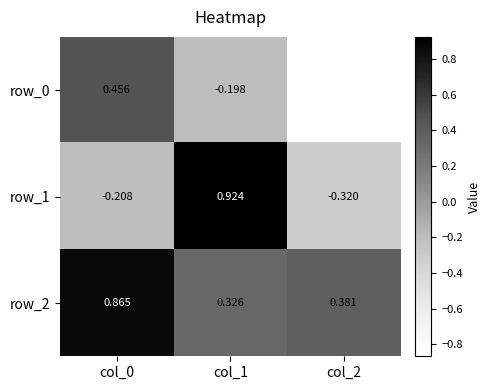

How many series are shown in this chart?

3